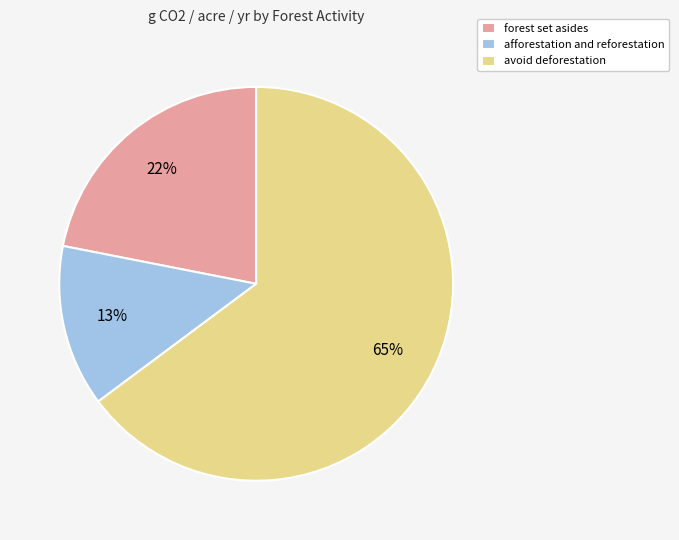

Rank the categories by value from highest to lowest.

avoid deforestation, forest set asides, afforestation and reforestation